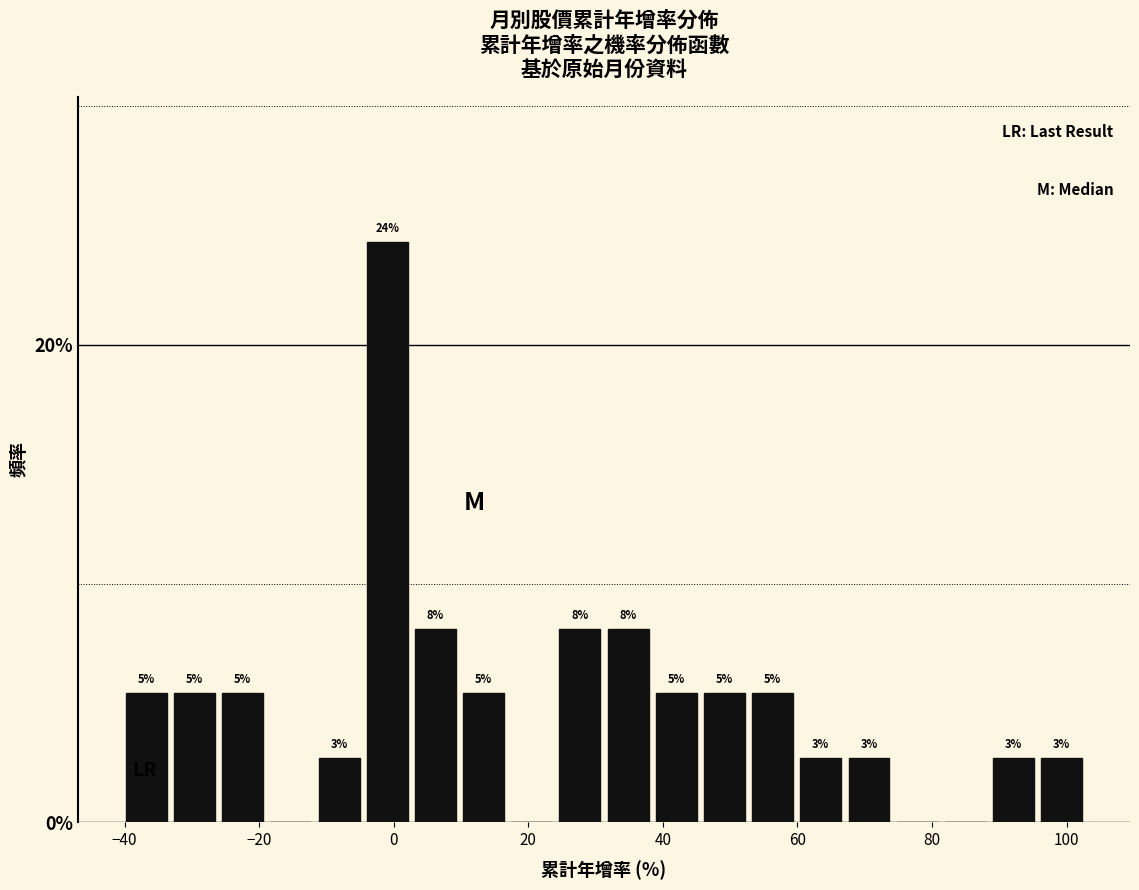

Read against the x-axis, roughly where is the centre of the tallest bar?

0